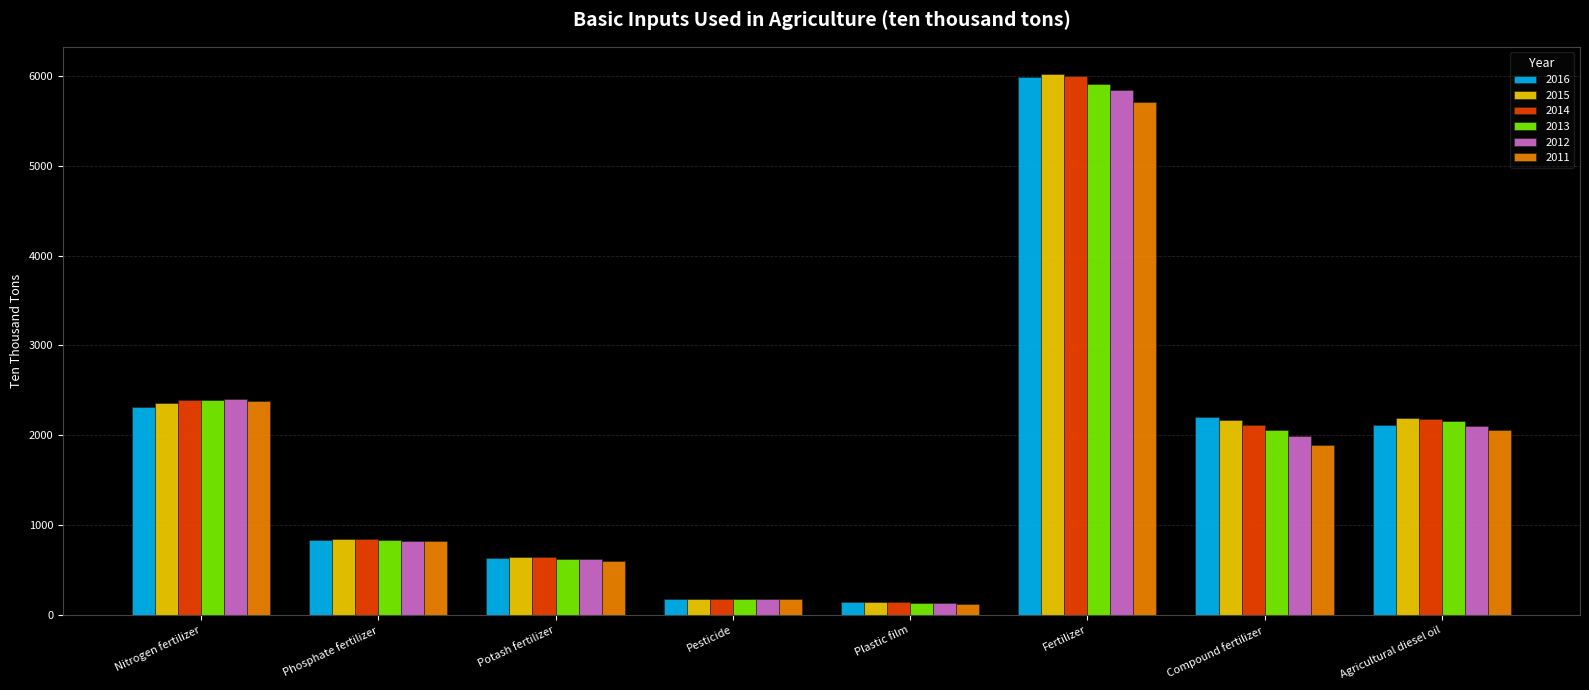

What is the total value across all series at Potash fertilizer?

3771.4